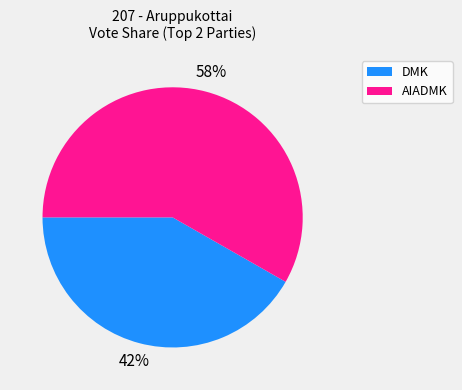

How many slices are in this pie chart?

2